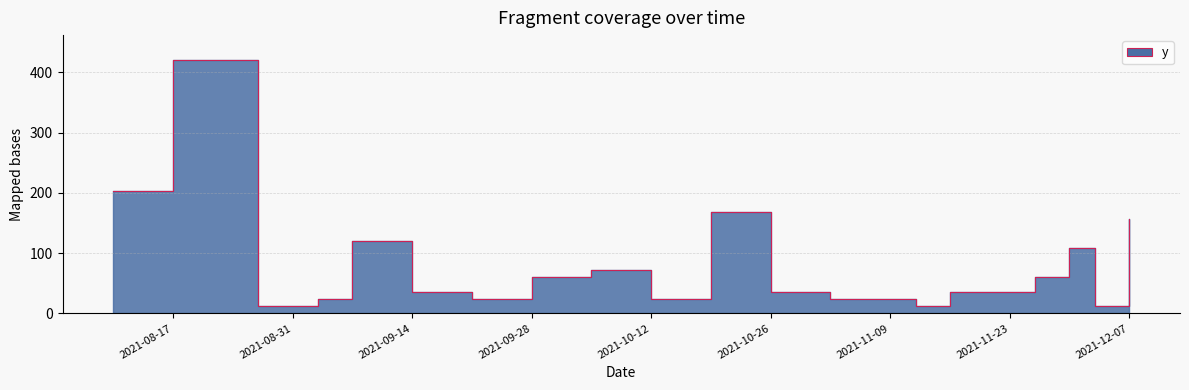

How many interior local valleys (lower than both neighbors) does the data have?

5